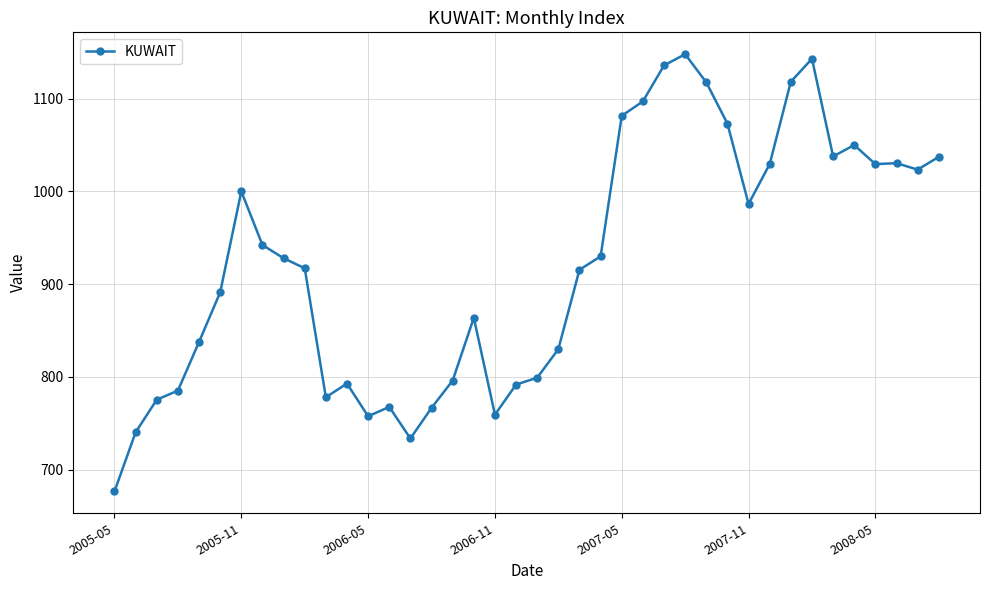

How many lines are shown in the chart?

1